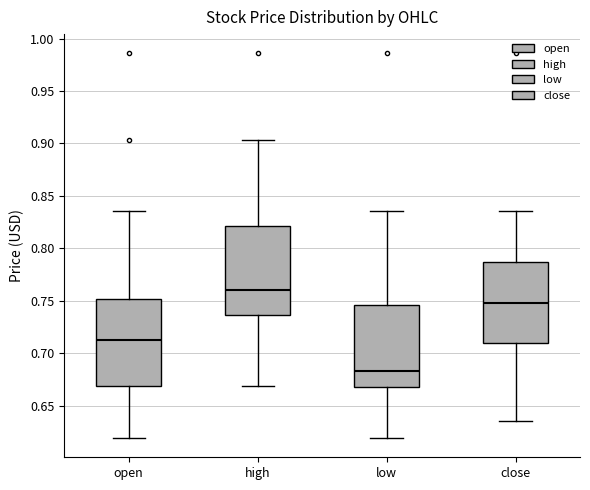

Where does the median line of the box for open sit on the y-axis? The values are not printed on the chart, so give them approximately, as read against the axis.

0.715